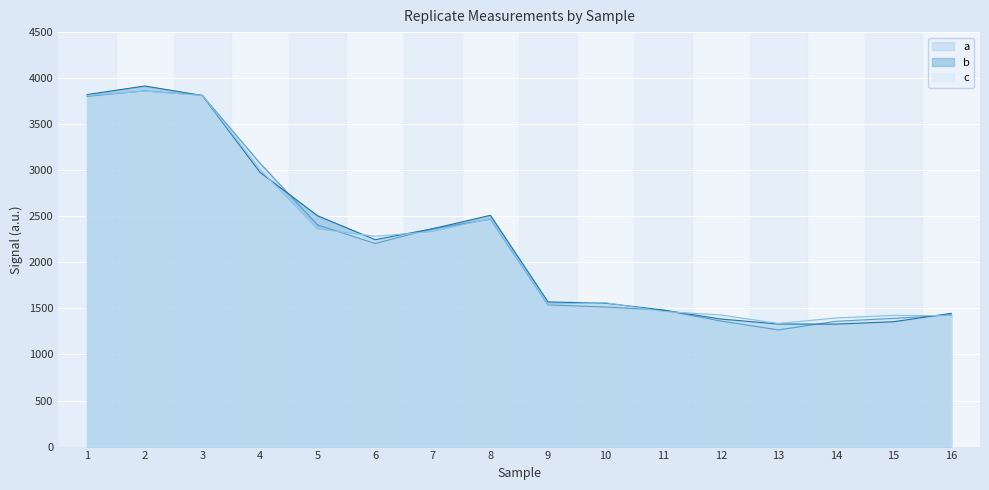

Where do c and b first cross each other?

2 and 3